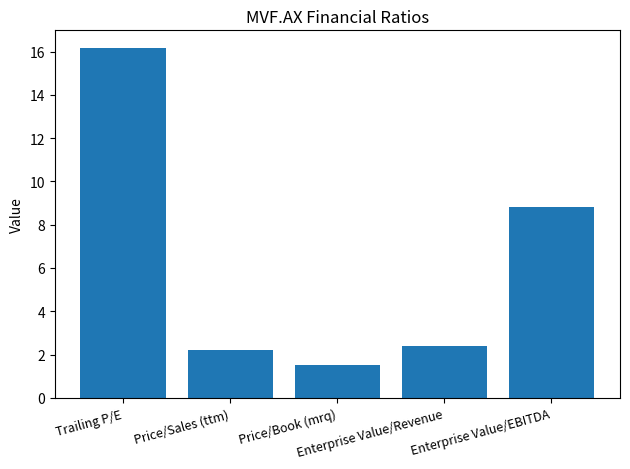

Where does the data first go above 2?

Trailing P/E